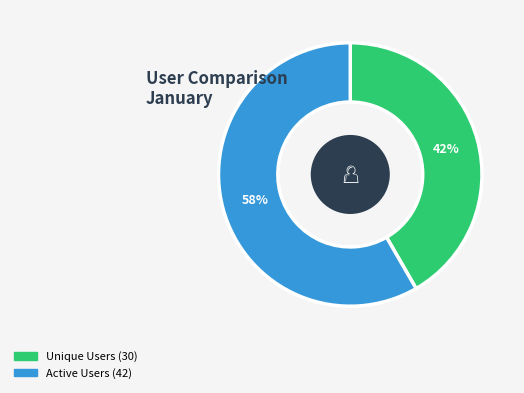

Which category has the biggest portion of the pie?

Active Users